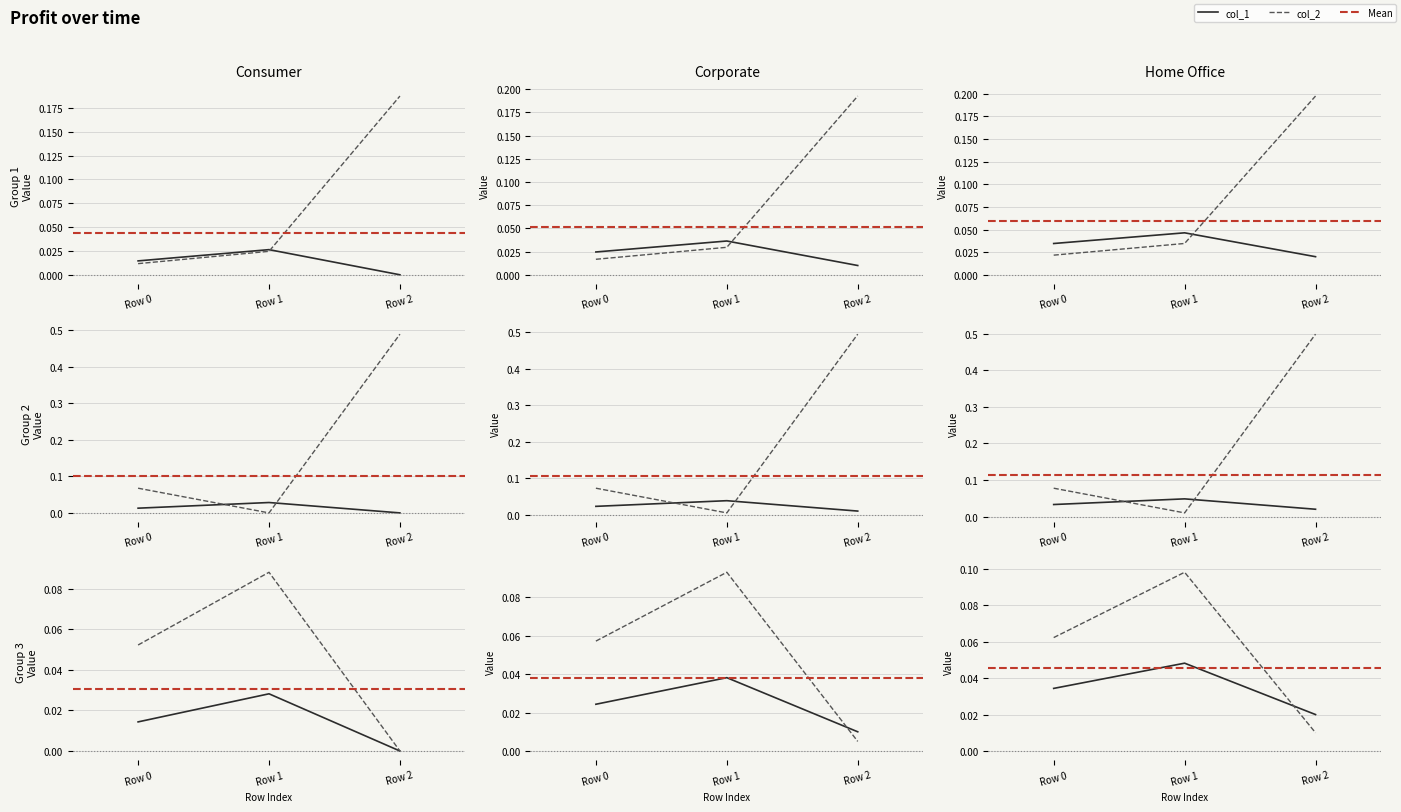

Which category has the highest value across all series?

Row 2